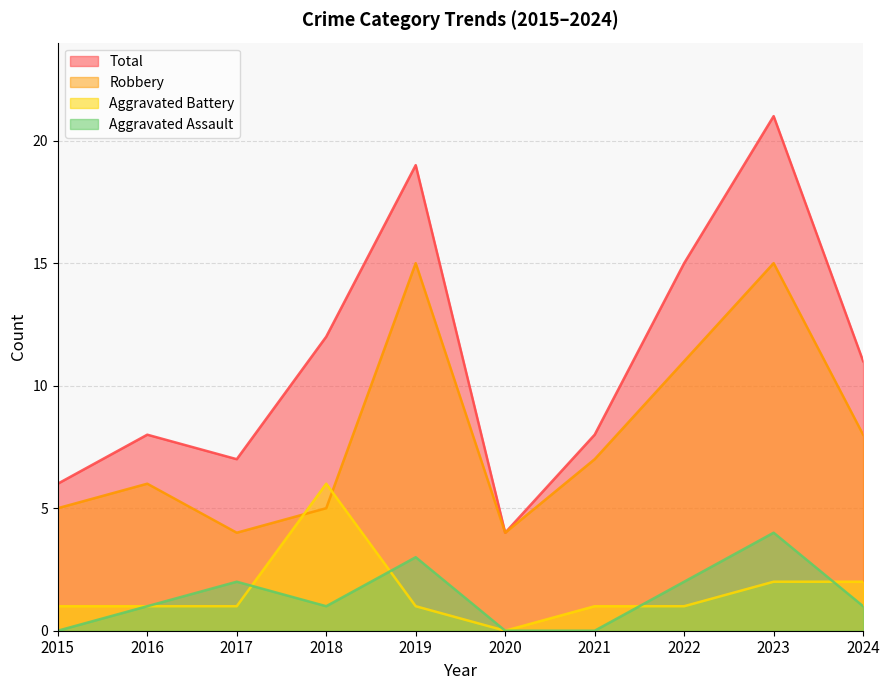

True or false: Aggravated Battery and Total cross at least once.

False